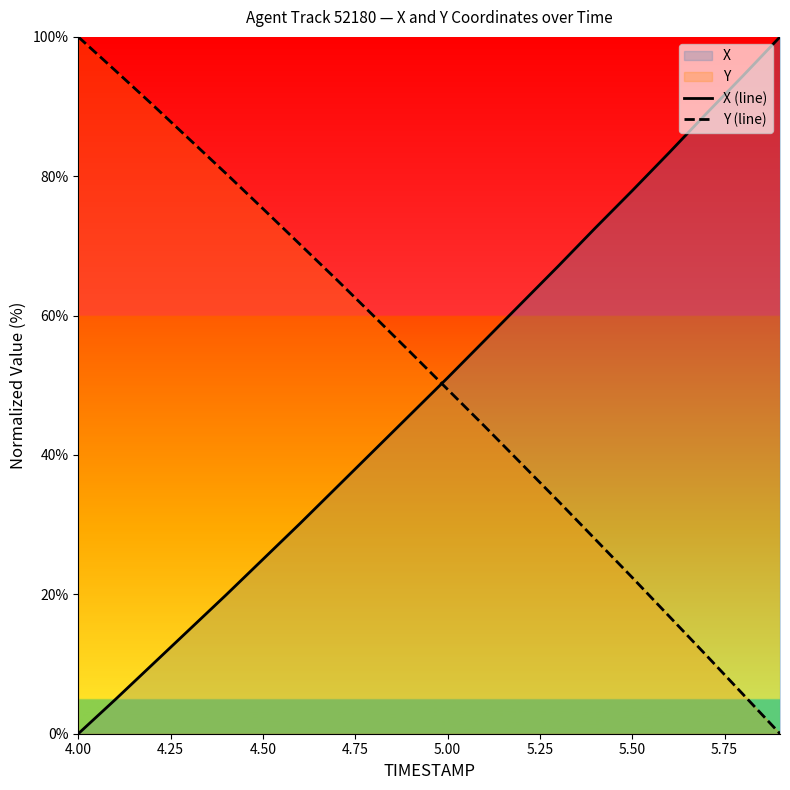

What is the difference between the highest and lowest values at 4.50?

50.3